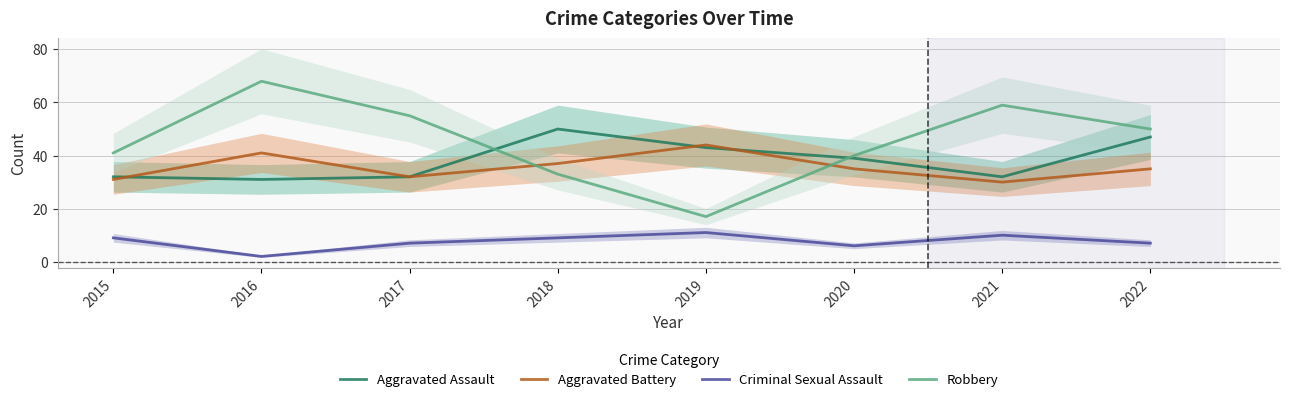

The Robbery series shows 21 at 2018. True or false?

False